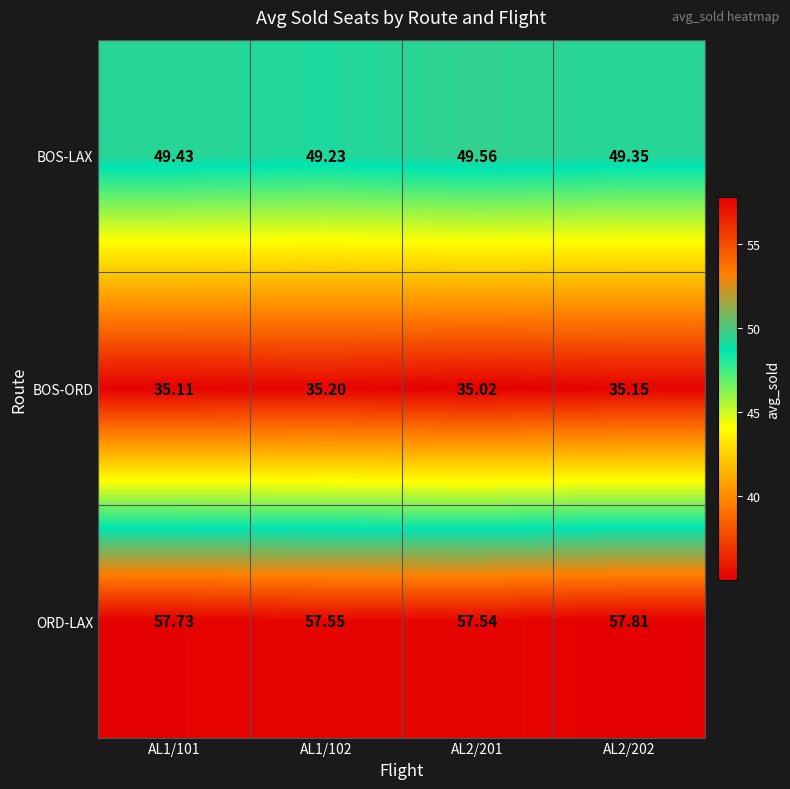

Which series has the largest range (max minus min)?

BOS-LAX